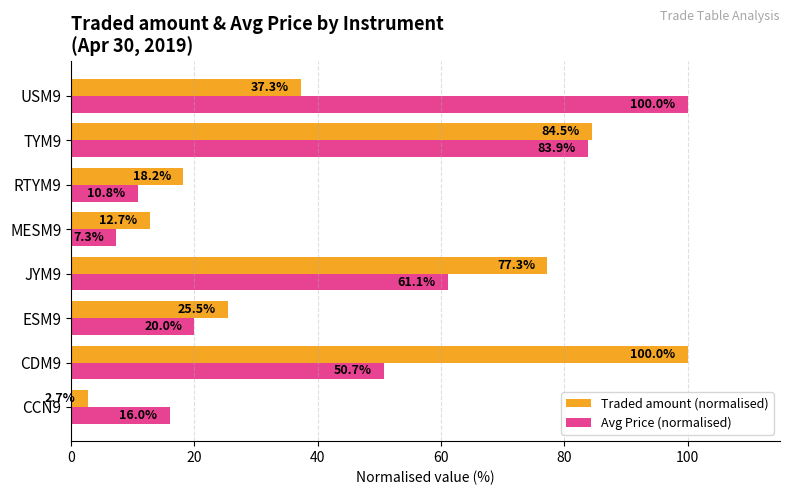

At RTYM9, list the series in order from largest to smallest.

Traded amount (normalised), Avg Price (normalised)